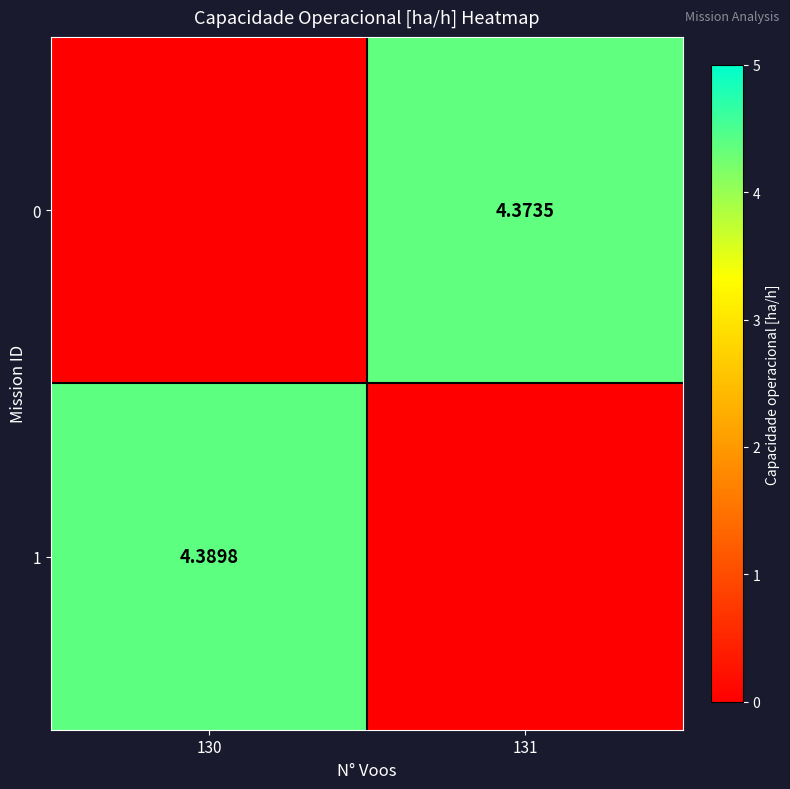

What is the difference between the maximum and minimum values in the 1 series?

4.4